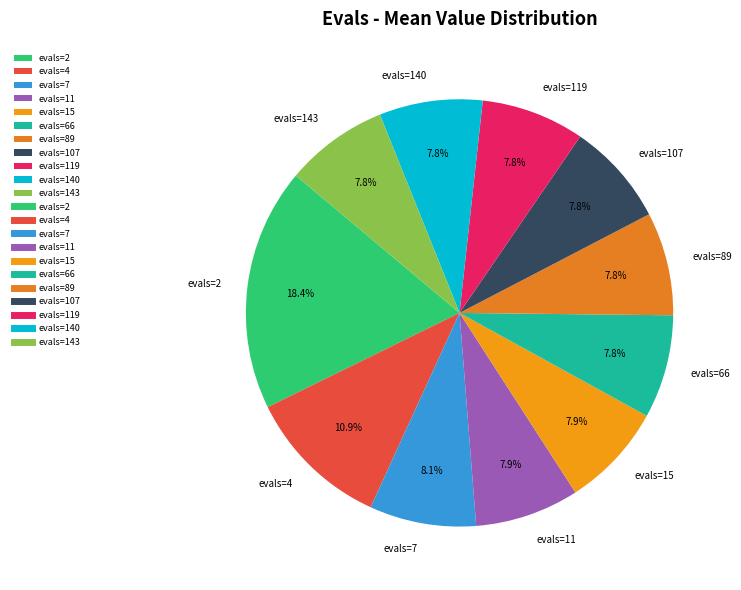

What is the ratio of the value at evals=11 to the value at evals=107?

1.0